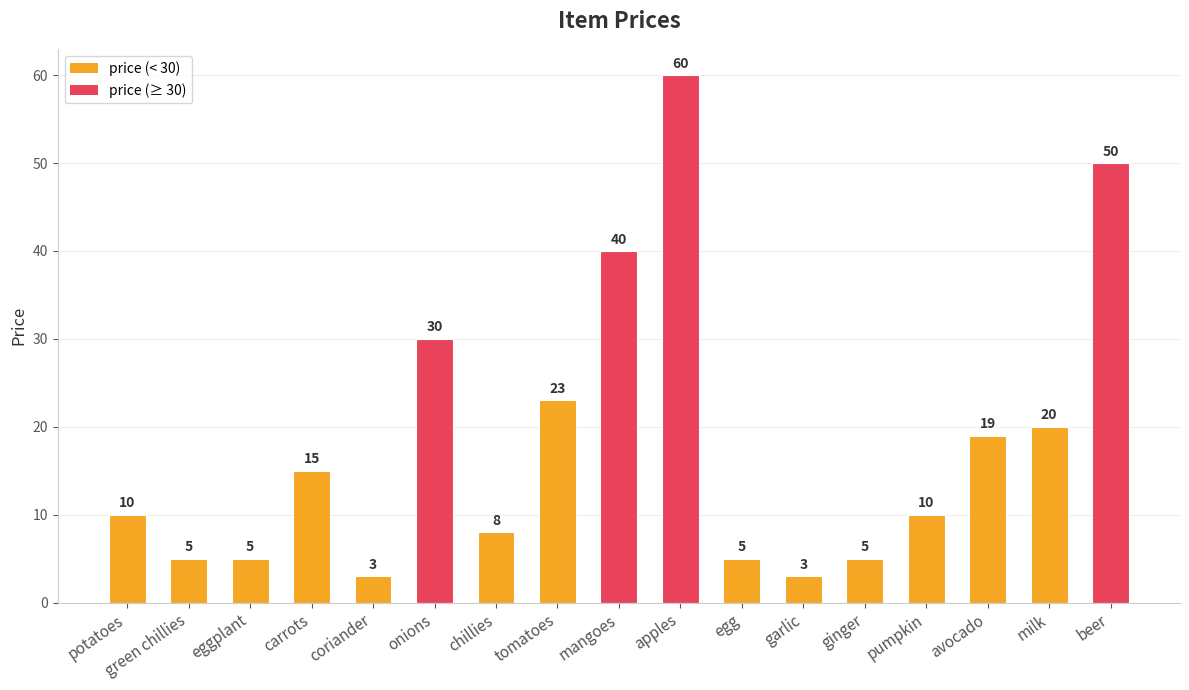

What is the sum of the values at chillies and egg?

13